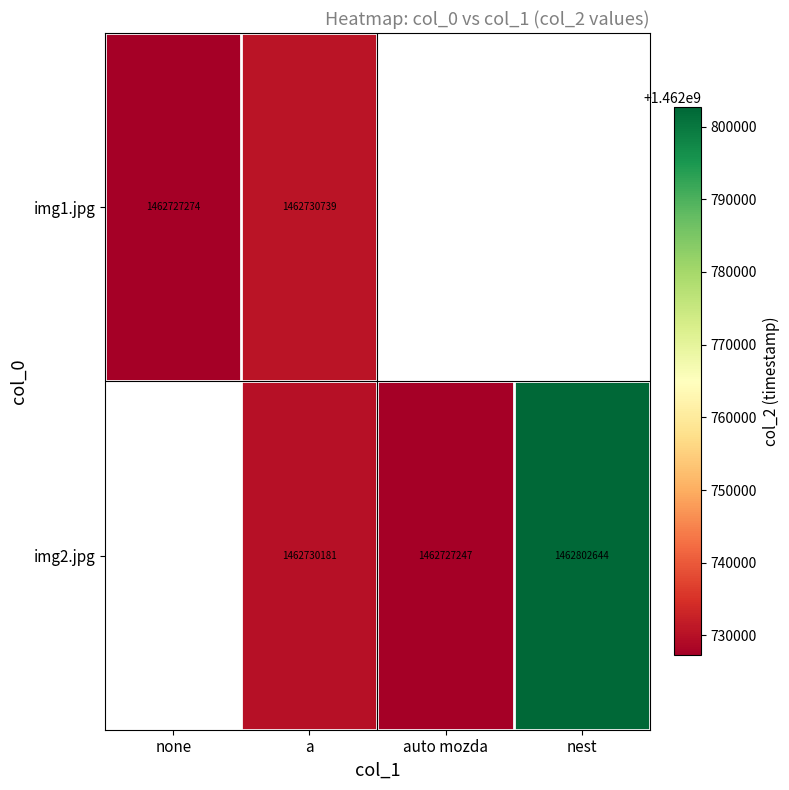

At which category does the chart reach its minimum across all series?

auto mozda